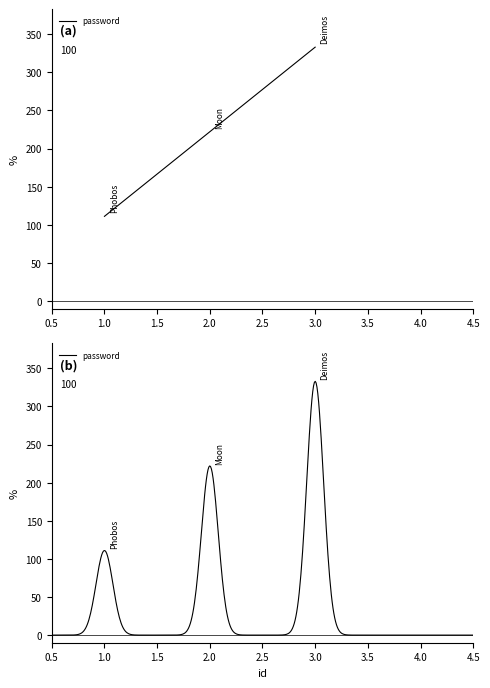

How many lines are shown in the chart?

1